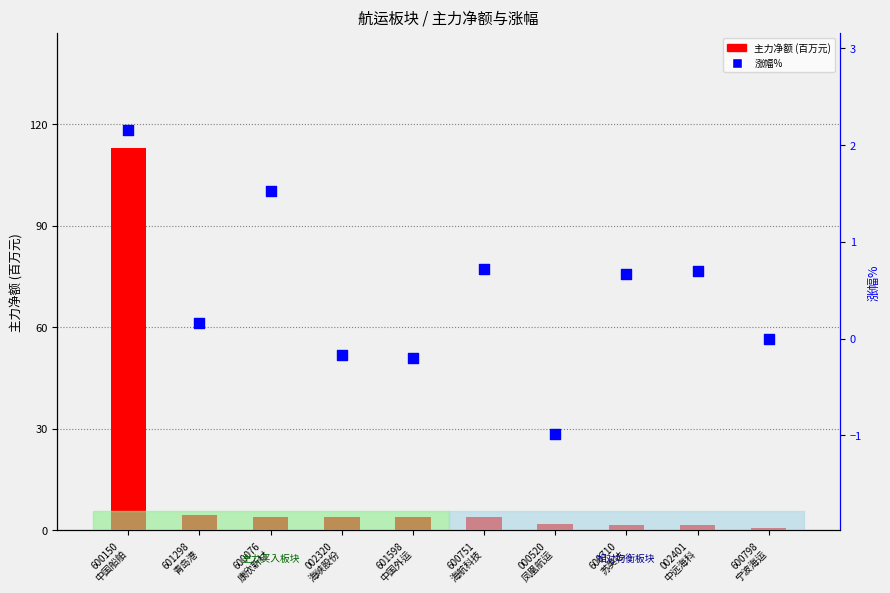

Which series has the widest spread of Y values?

主力净额(百万)